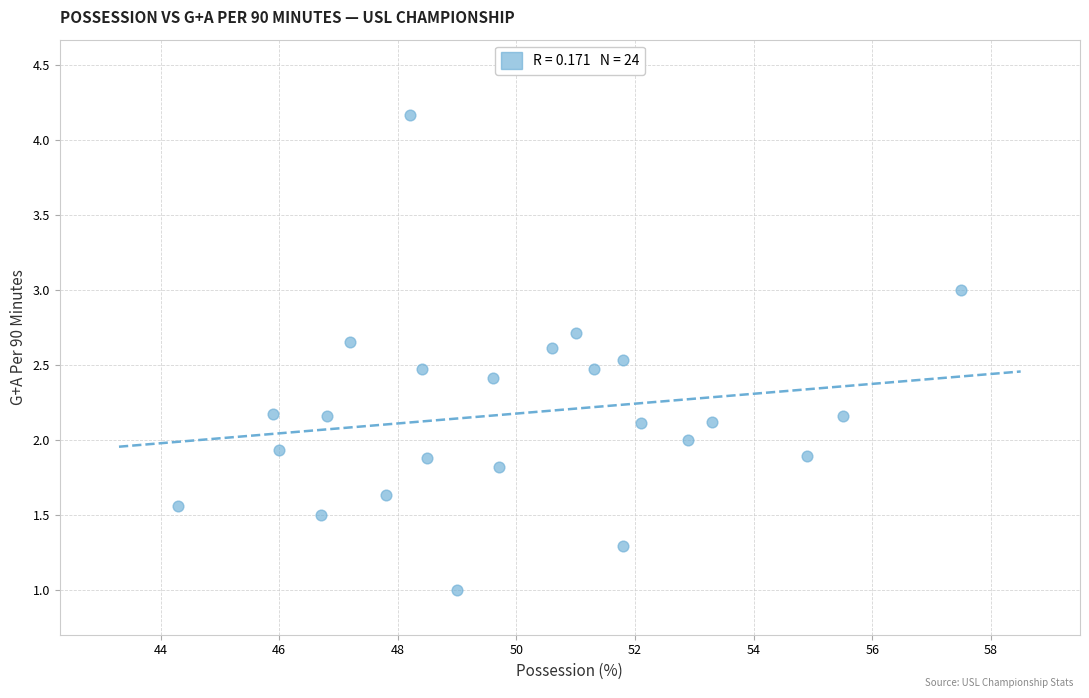

What is the range of Y values (max minus min)?

3.2